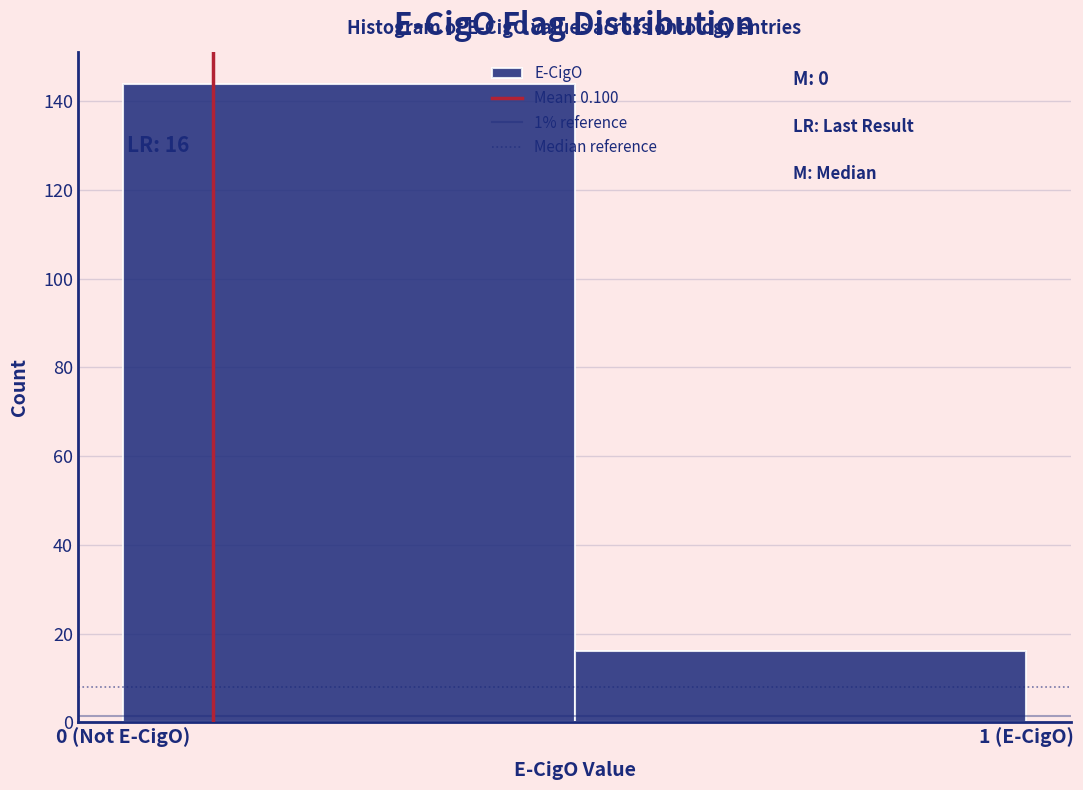

Reading left to right, extract all data points from this chart.

144	16